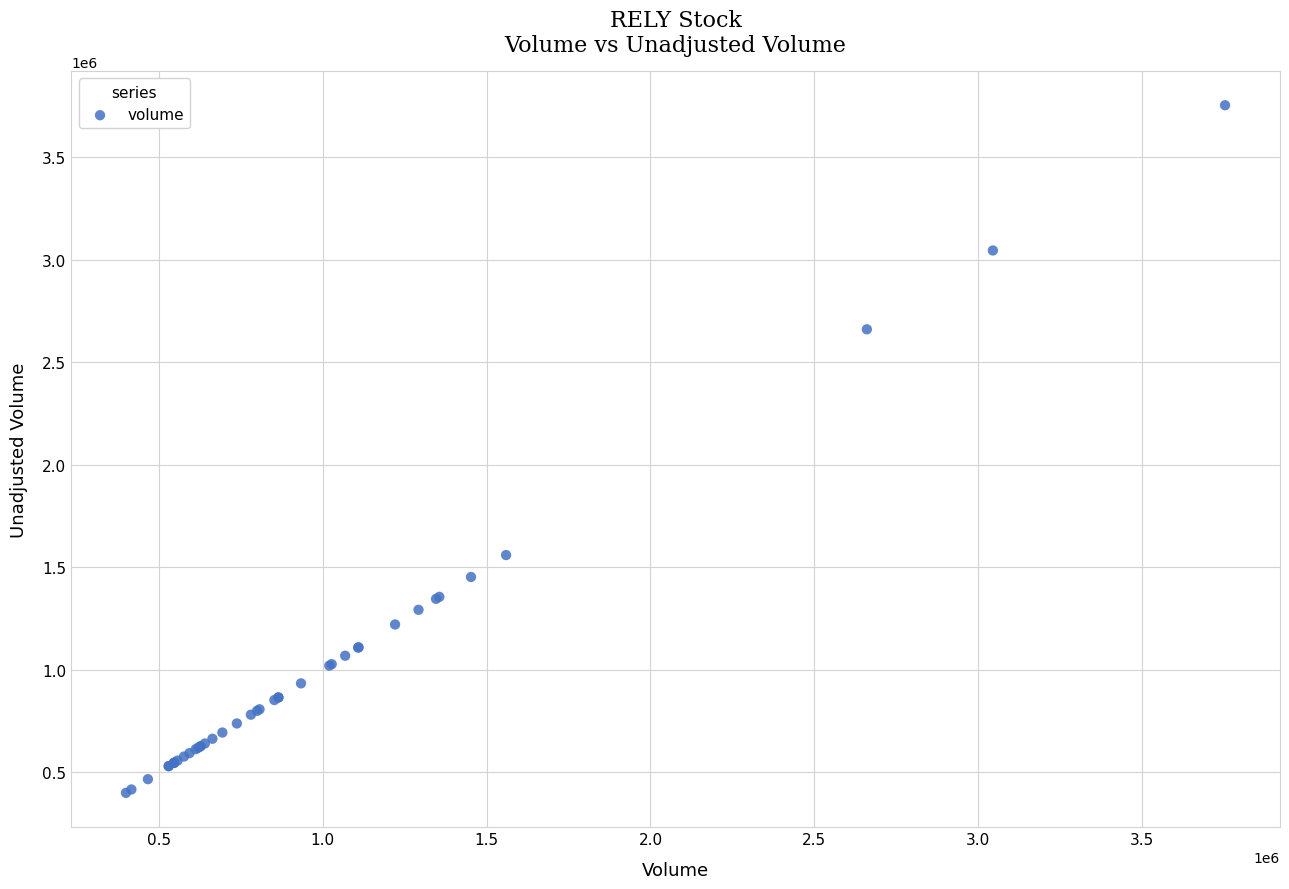

What Y value in the scatter plot is closest to 2076400?

1559200